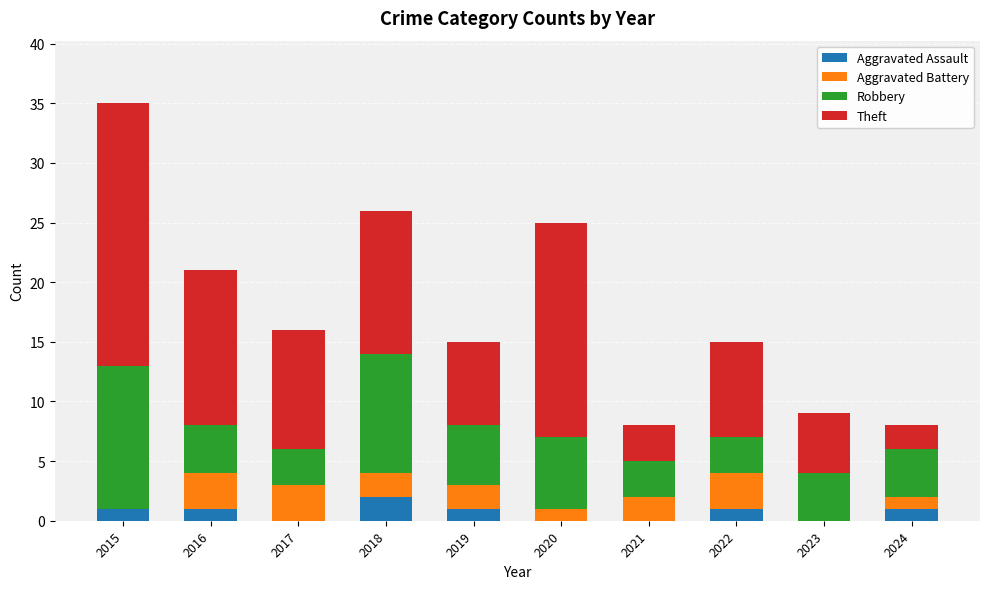

At which category is the sum across all series the highest?

2015